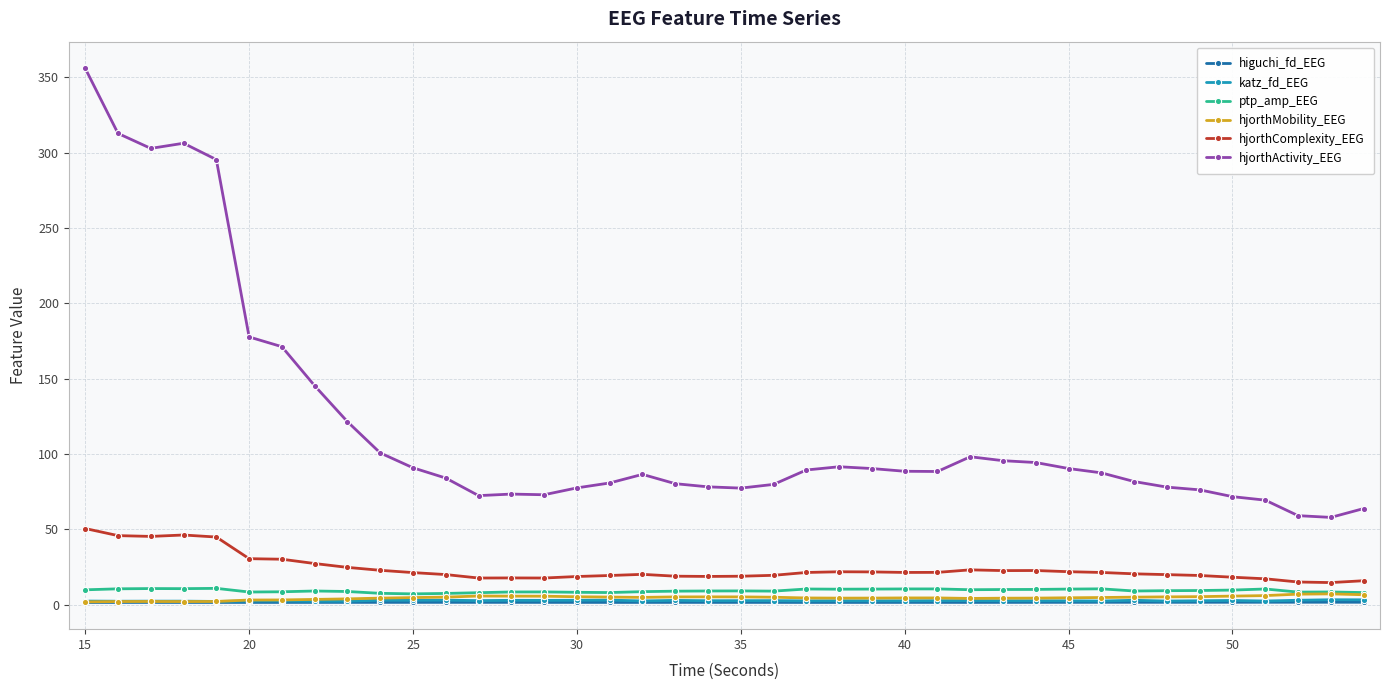

What is the greatest value displayed?

355.9